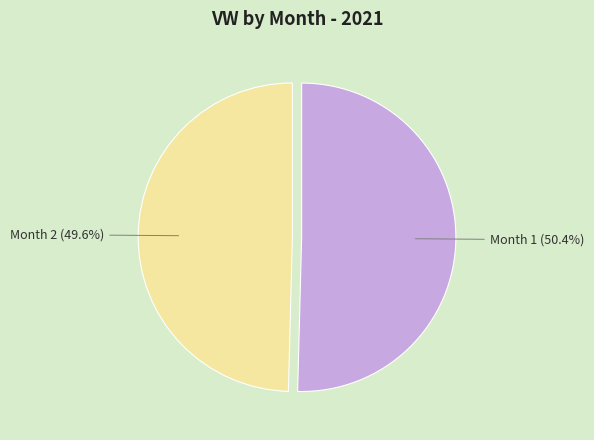

Between Month 2 and Month 1, which is larger?

Month 1